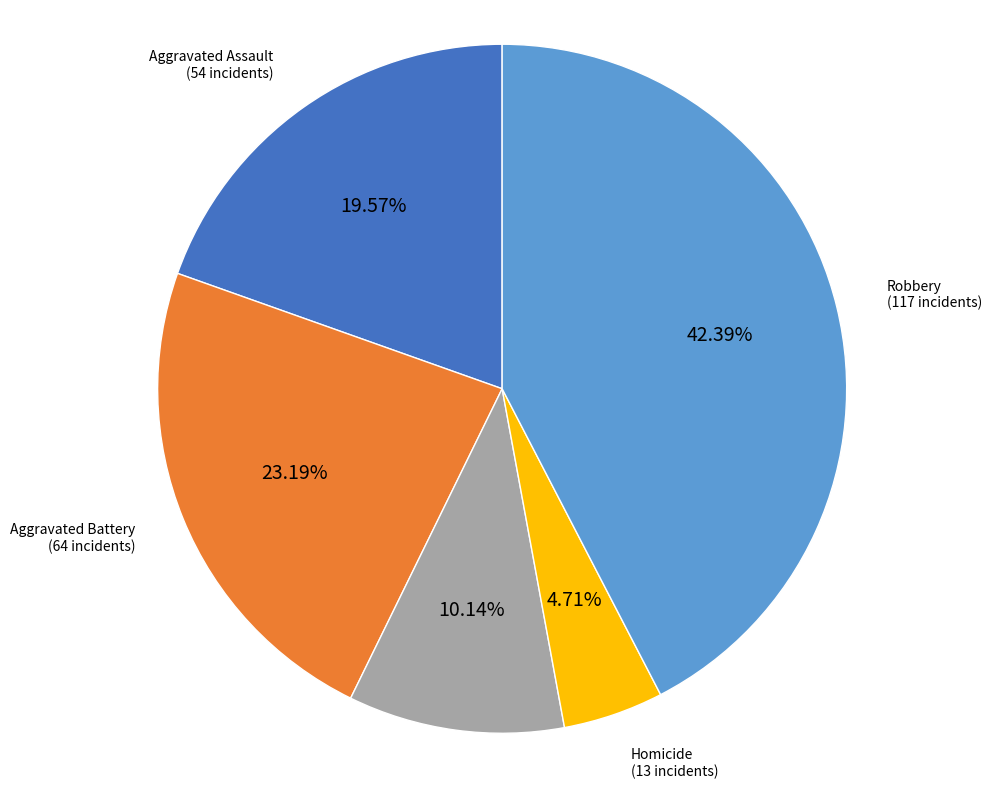

Is there a majority slice in this chart?

No